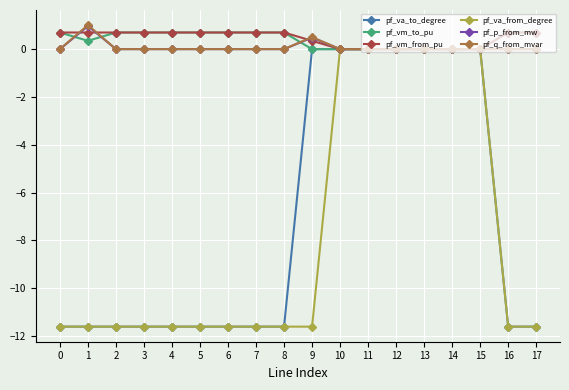

Is it true that pf_va_to_degree equals -17.3 at 1?

False